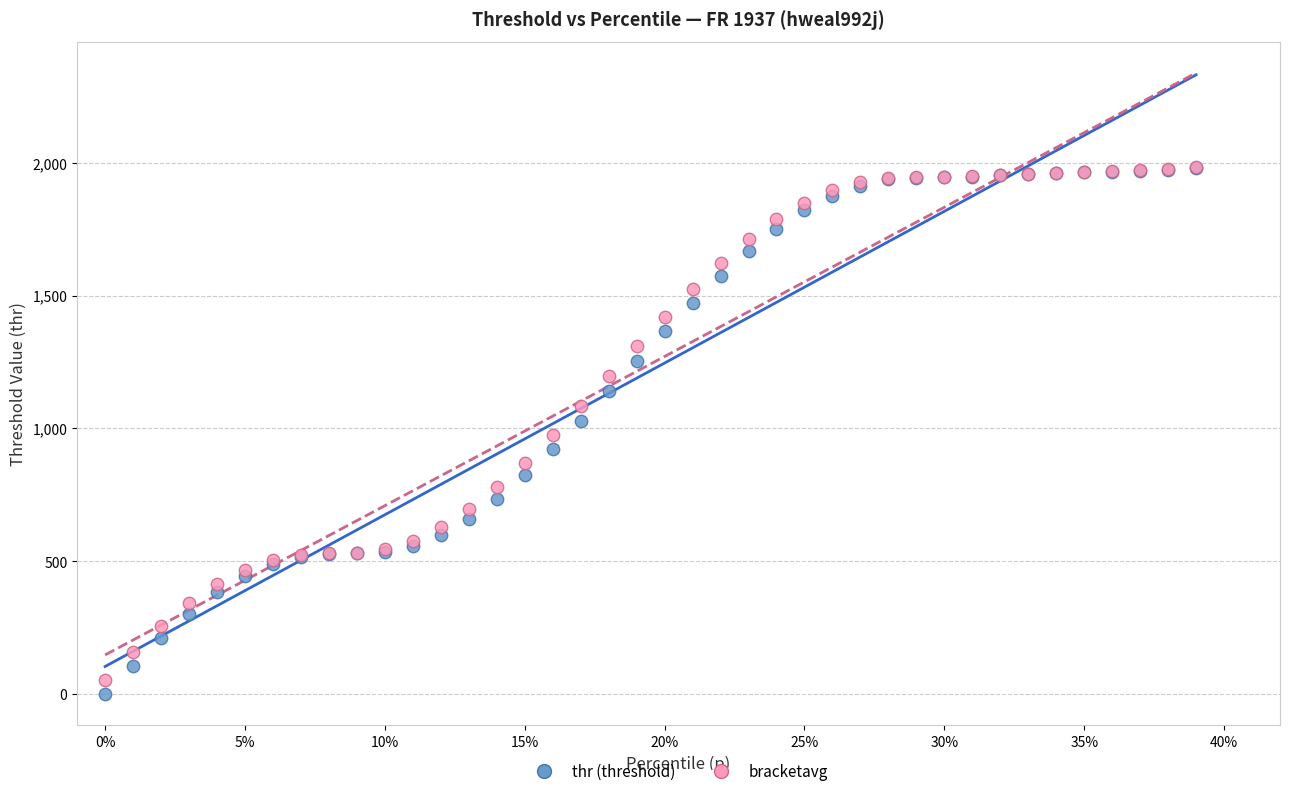

Which series has the largest Y range (max minus min)?

thr (threshold)